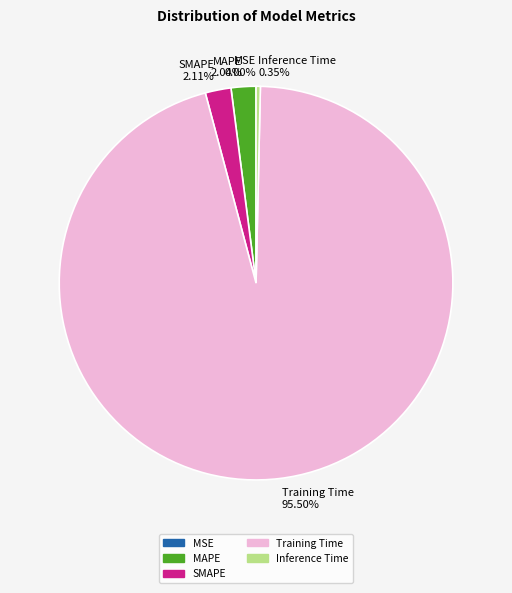

Which slice is the largest?

Training Time